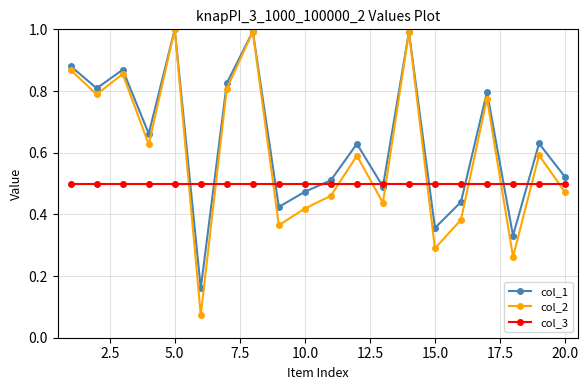

True or false: col_3 and col_2 cross at least once.

True